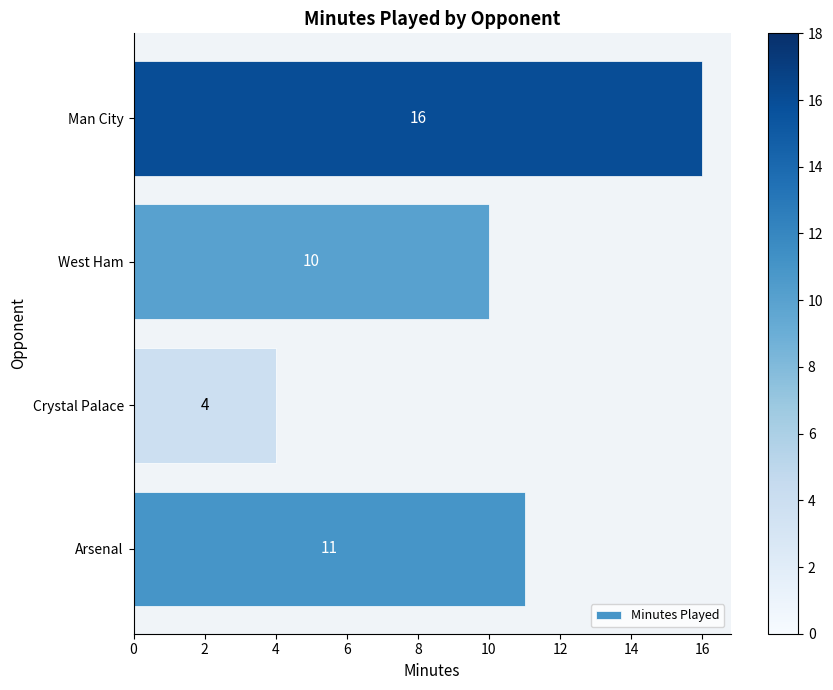

What is the average value?

10